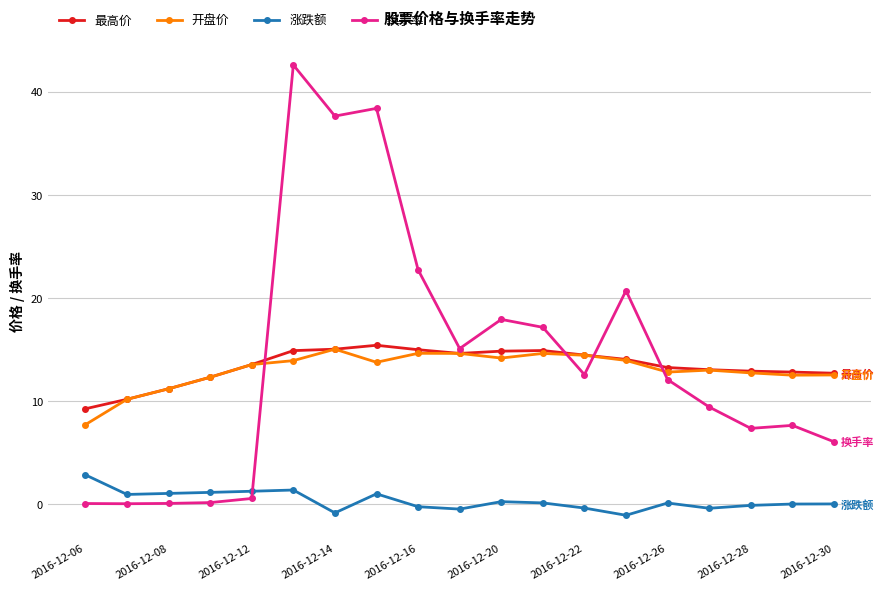

In 涨跌额, how many points are higher than both neighbors (excluding endpoints)?

4